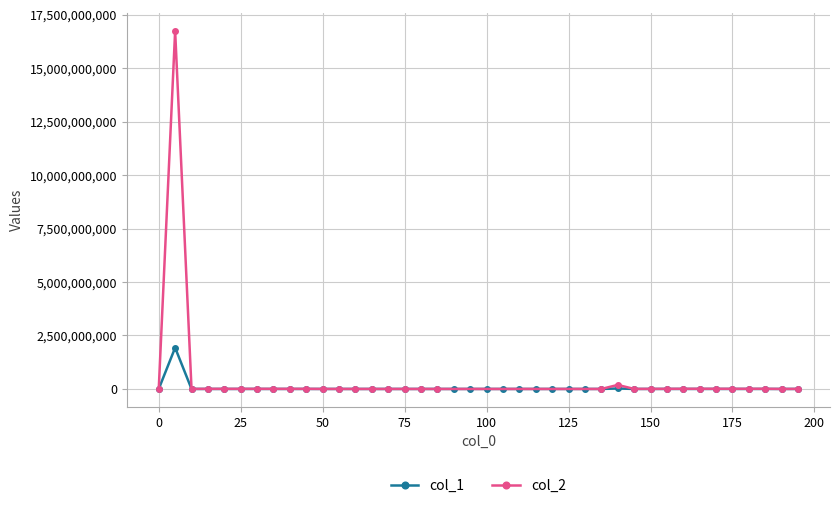

How many points are lower than both their immediate neighbors (excluding endpoints)?

7